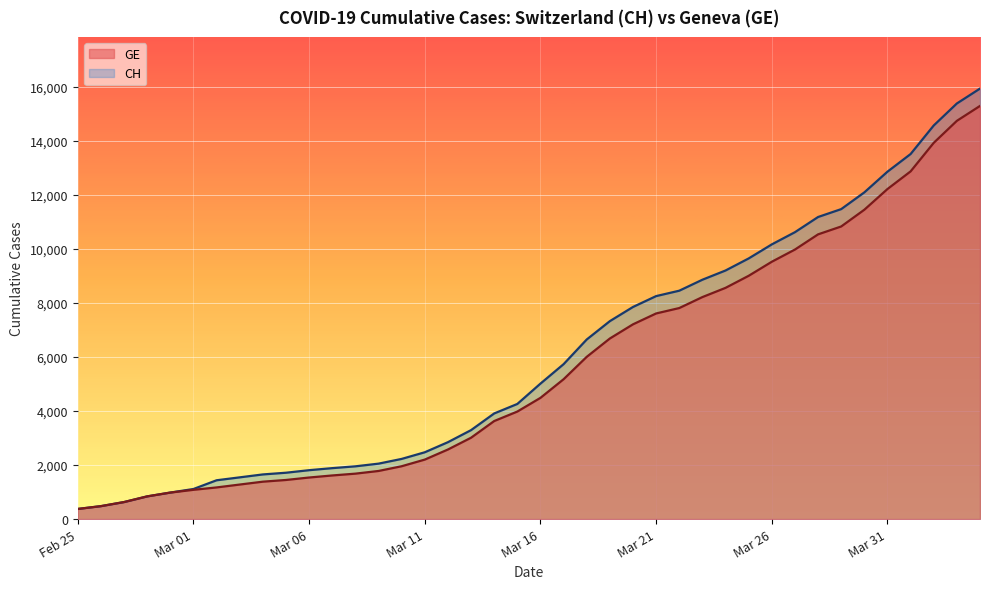

What is the difference between the maximum and second lowest values in the GE series?

14805